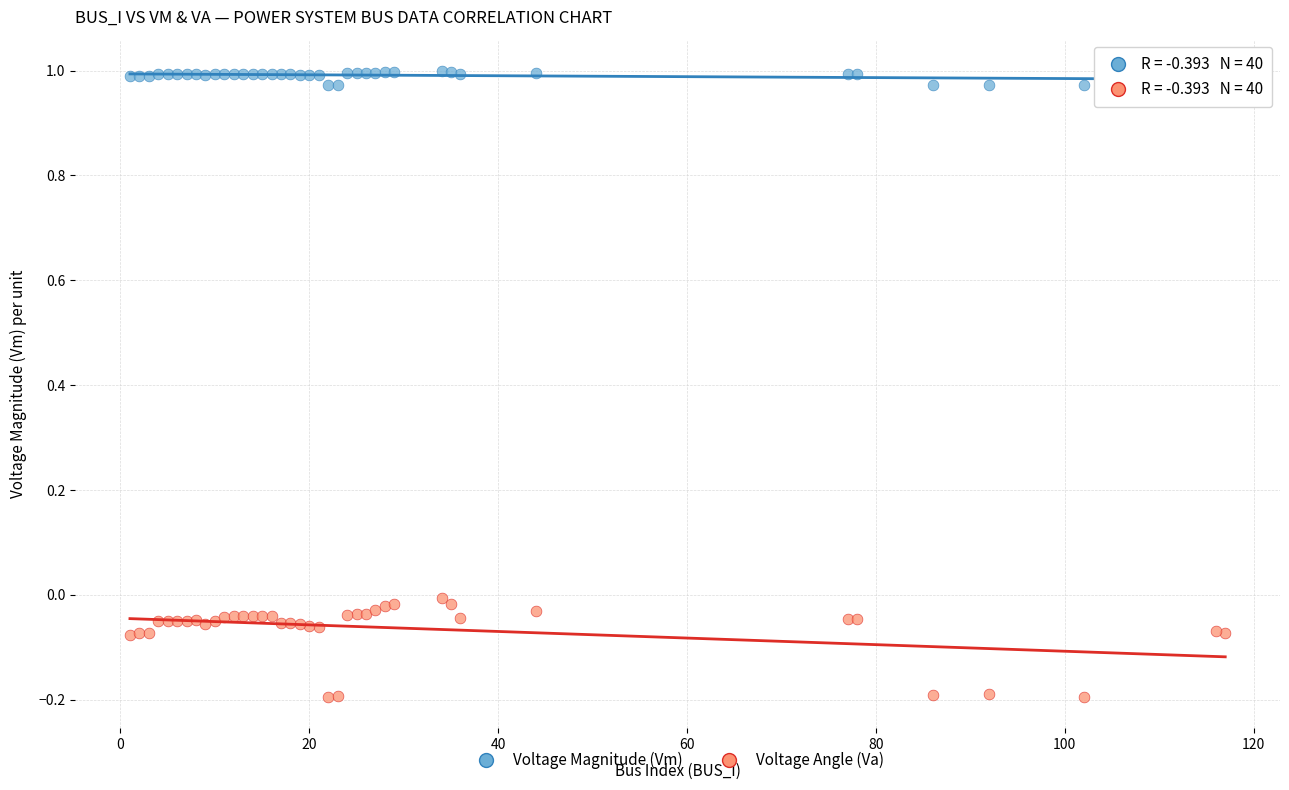

Which series has the widest spread of Y values?

Voltage Angle (Va)